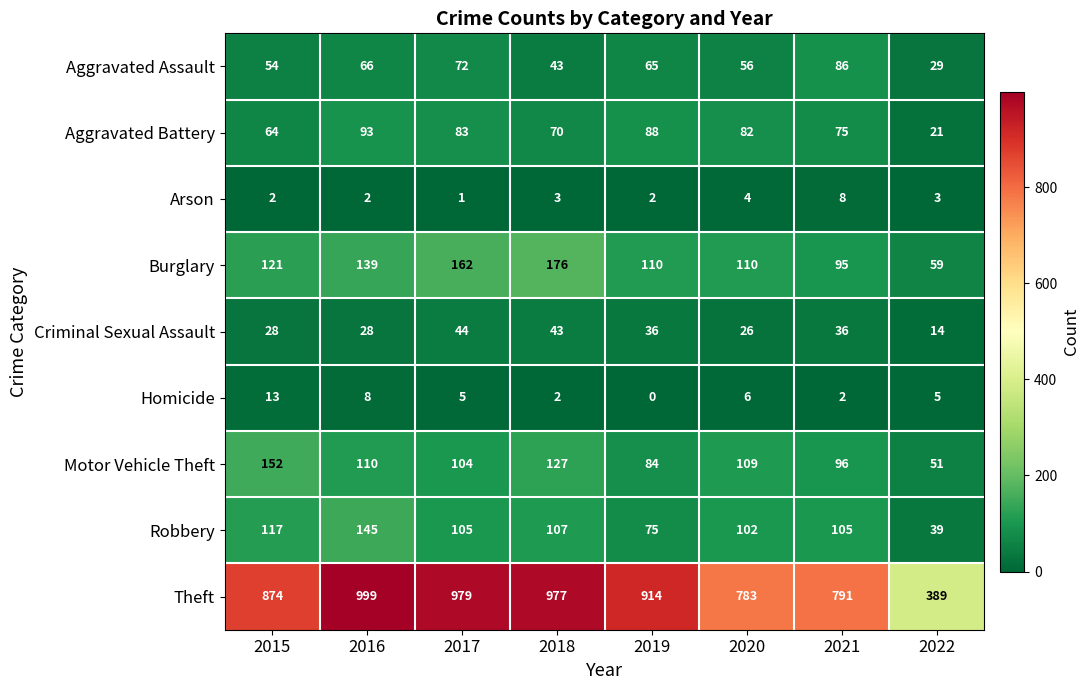

Is it true that Robbery equals 117 at 2015?

True